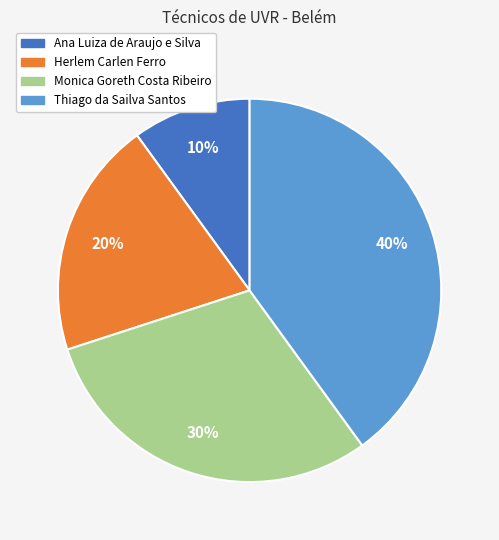

Is there a majority slice in this chart?

No